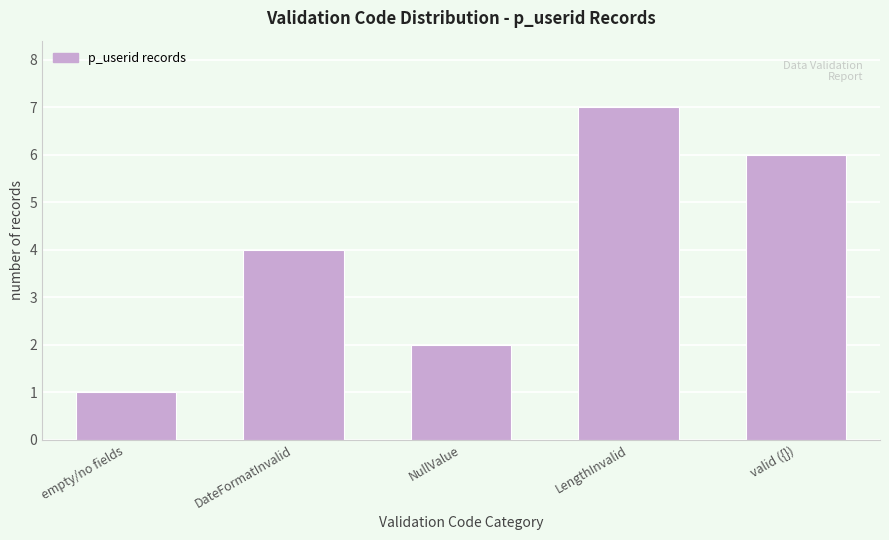

Reading left to right, list all the values displayed in this chart.

empty/no fields=1	DateFormatInvalid=4	NullValue=2	LengthInvalid=7	valid ({})=6